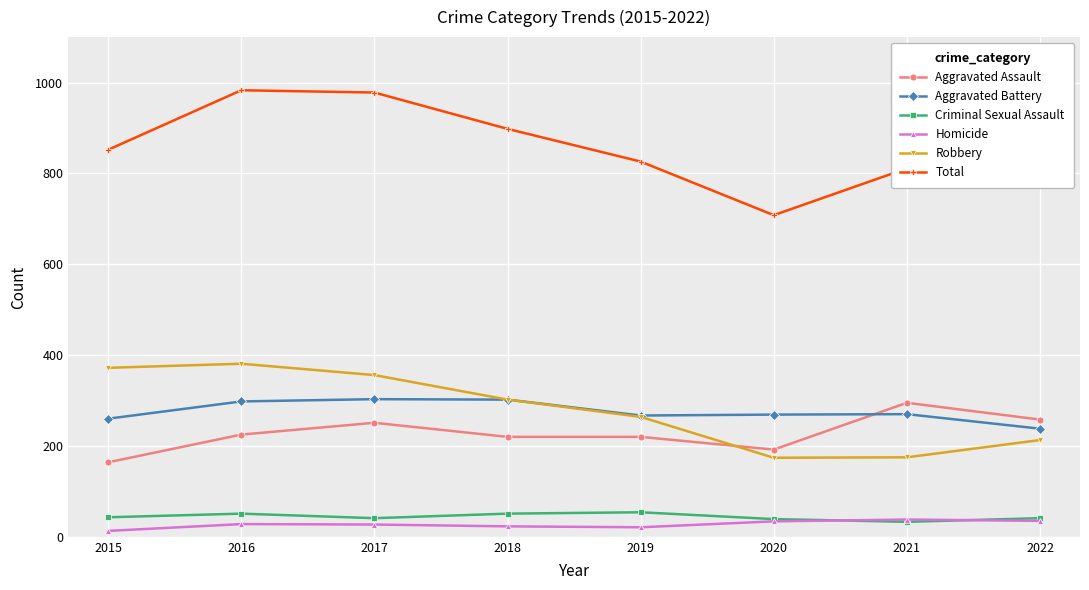

Is it true that Criminal Sexual Assault equals 51 at 2018?

True